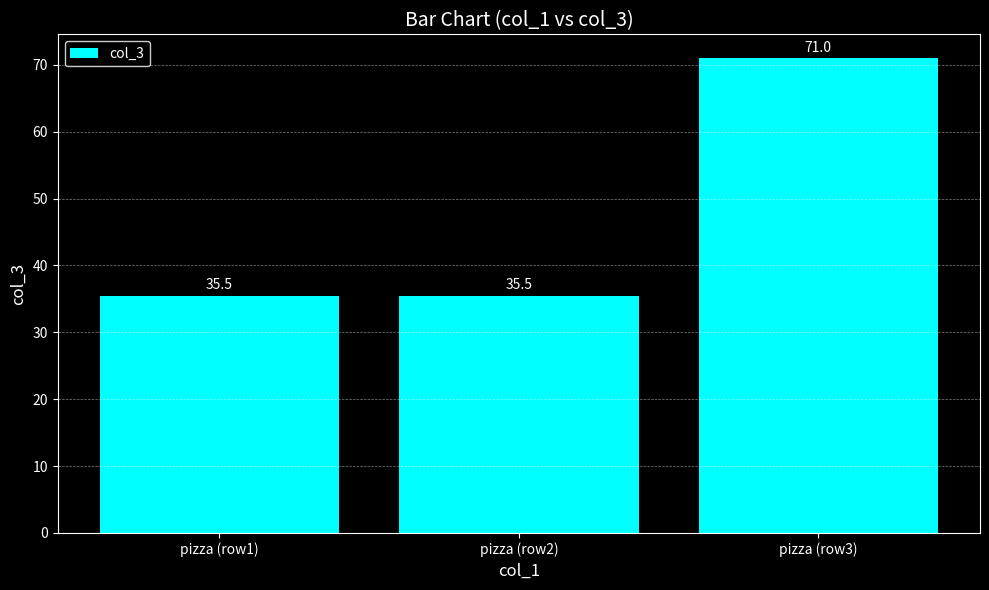

Reading right to left, what are all the values shown in this chart?

pizza (row3)=71.0	pizza (row2)=35.5	pizza (row1)=35.5